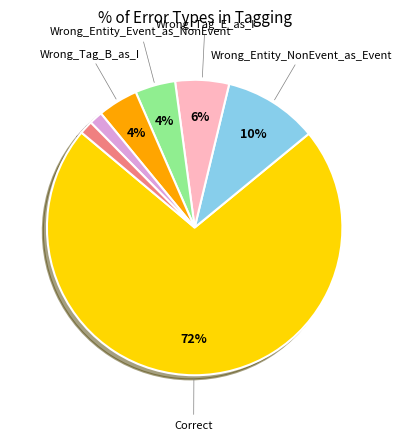

Is there any slice that represents more than half of the pie?

Yes